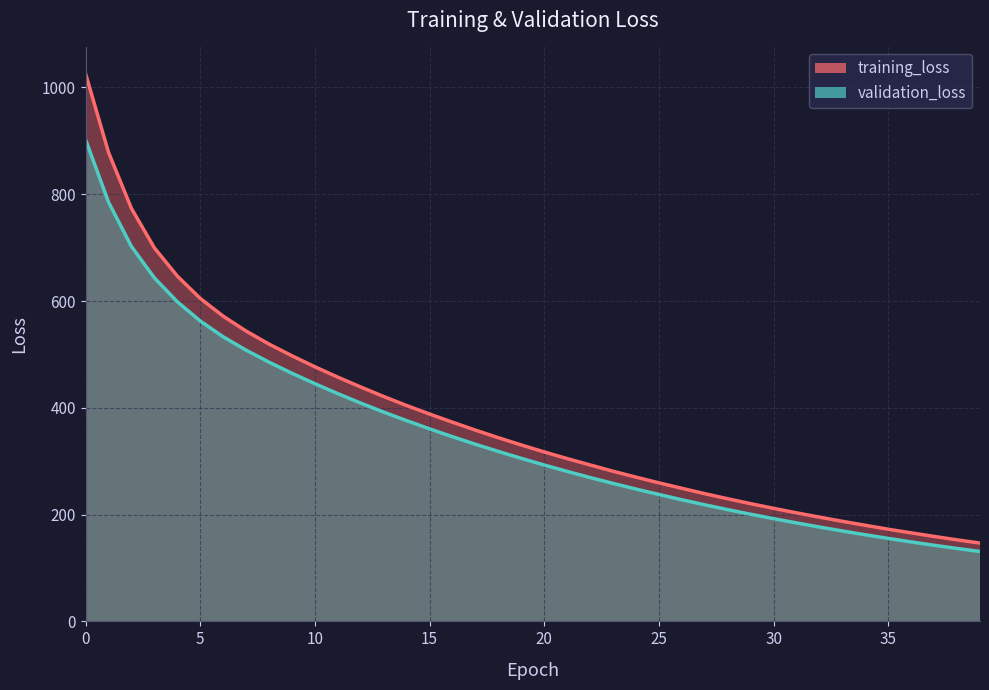

How many data points in validation_loss are above 305?

20